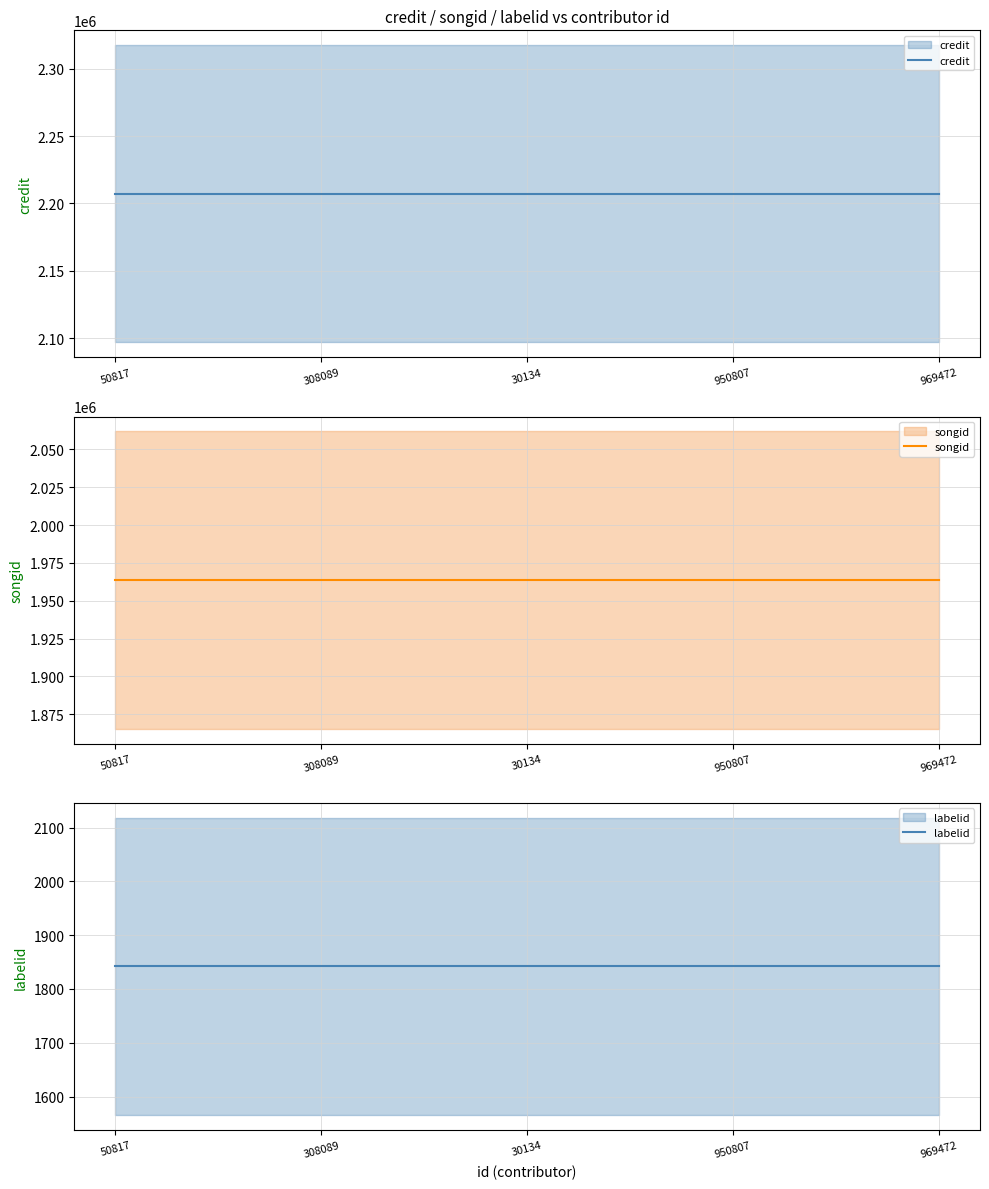

List the labels in order of credit value, largest first.

50817, 308089, 30134, 950807, 969472